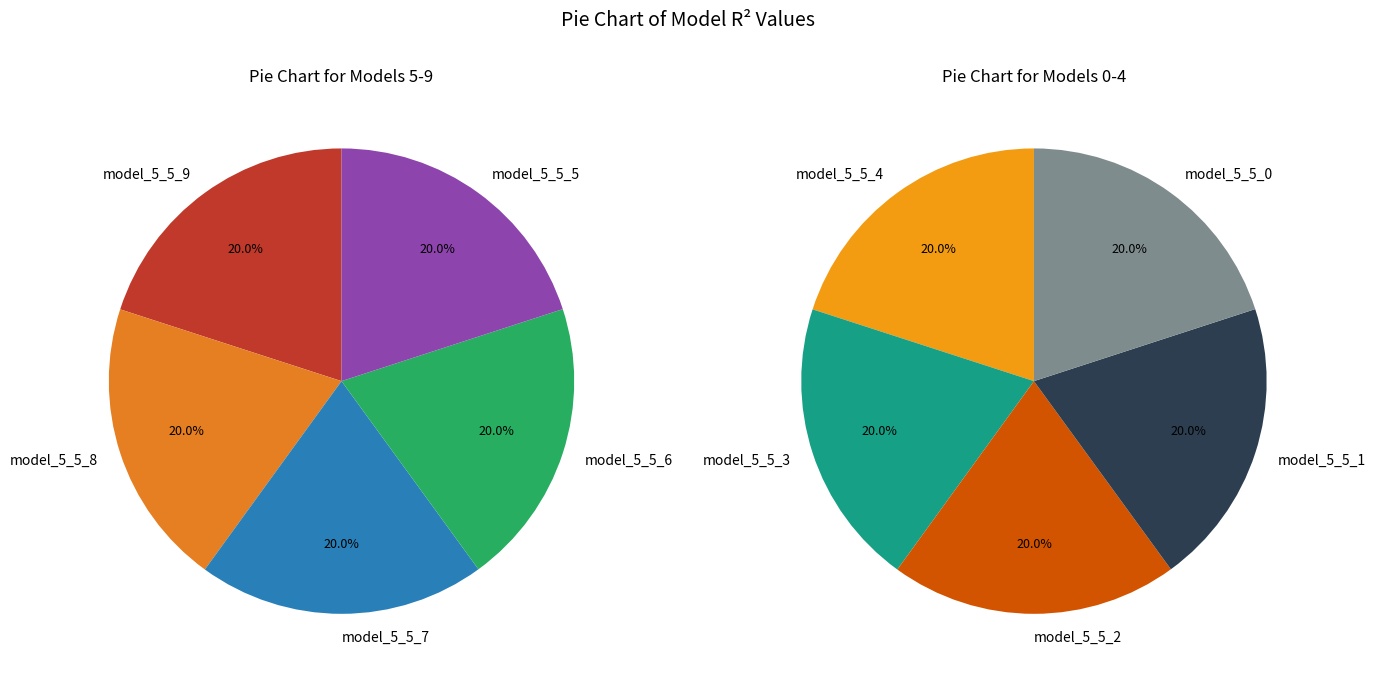

Do model_5_5_7 and model_5_5_9 together represent more than half of the pie?

No